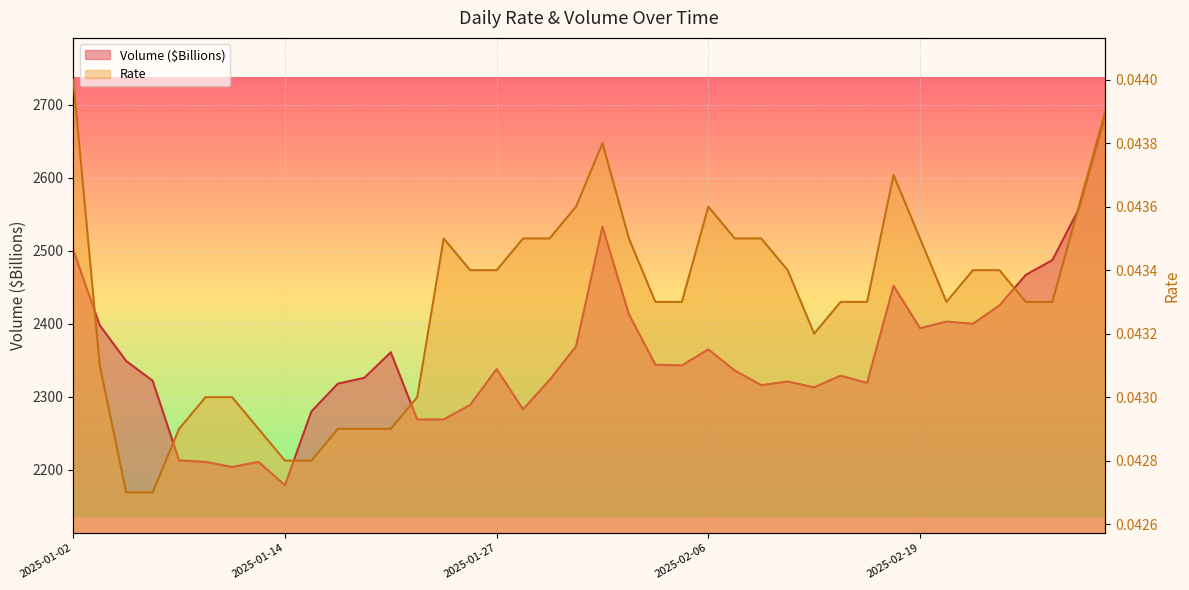

In Volume ($Billions), how many points are higher than both neighbors (excluding endpoints)?

9